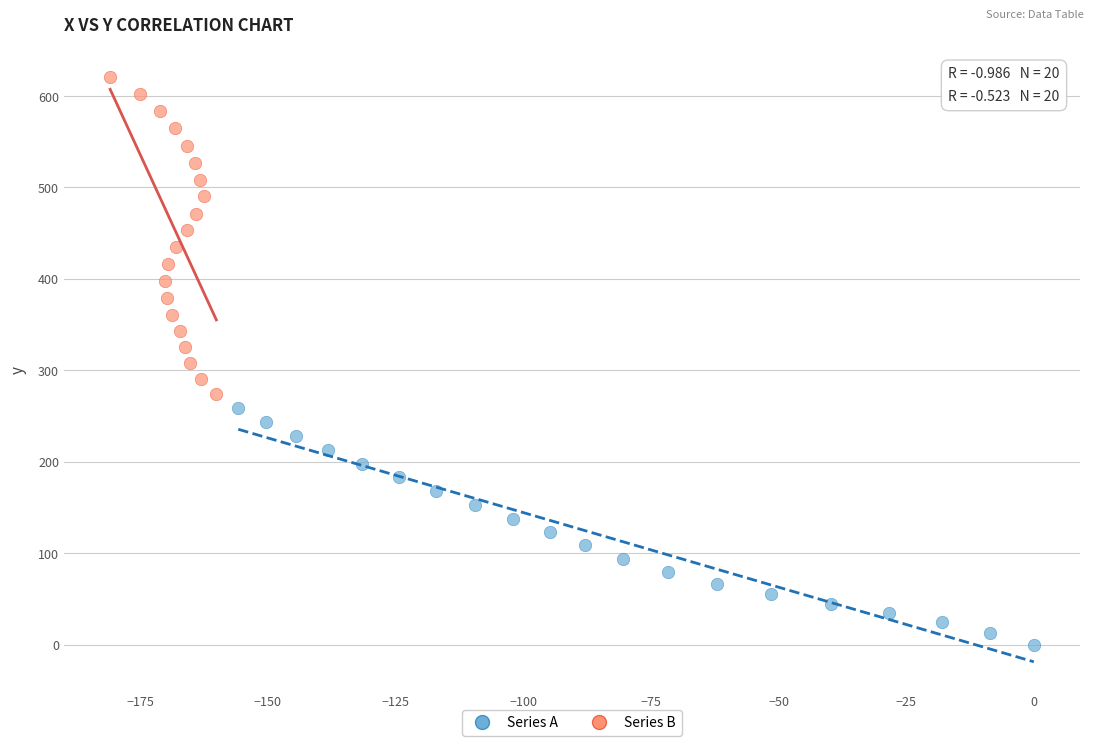

What are all the series names shown in the legend?

Series A, Series B